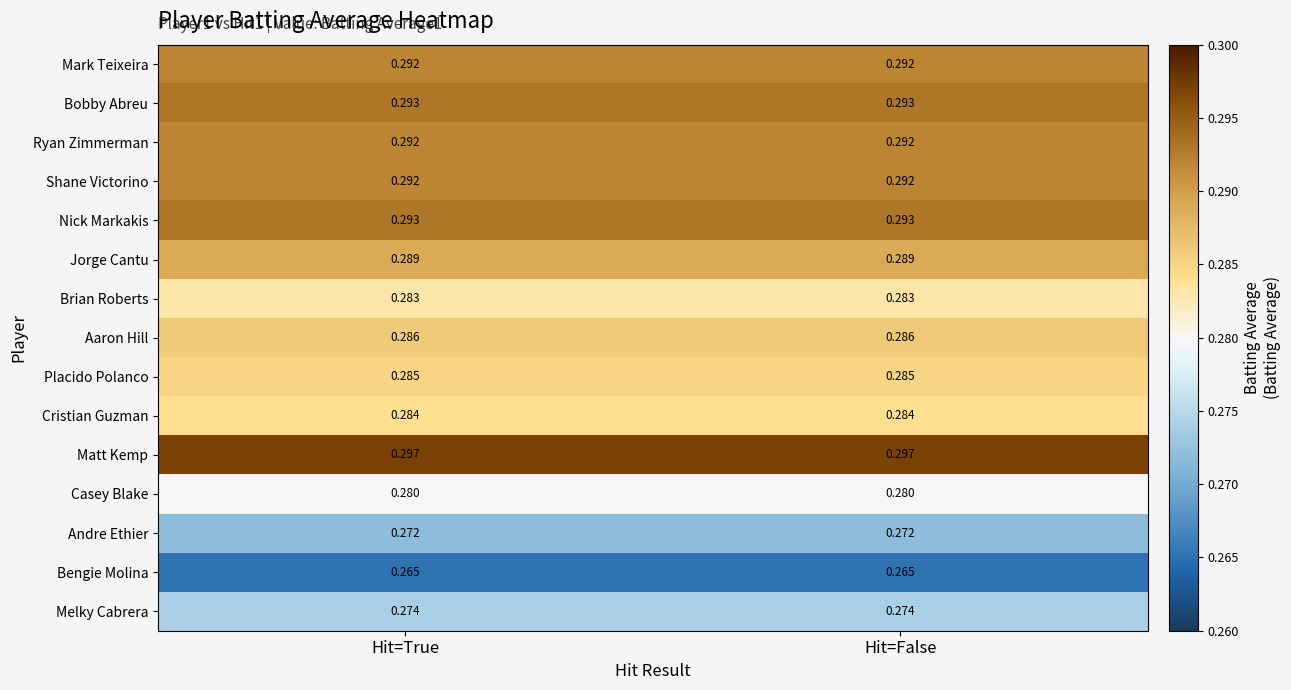

Which series has the largest total across all categories?

Matt Kemp